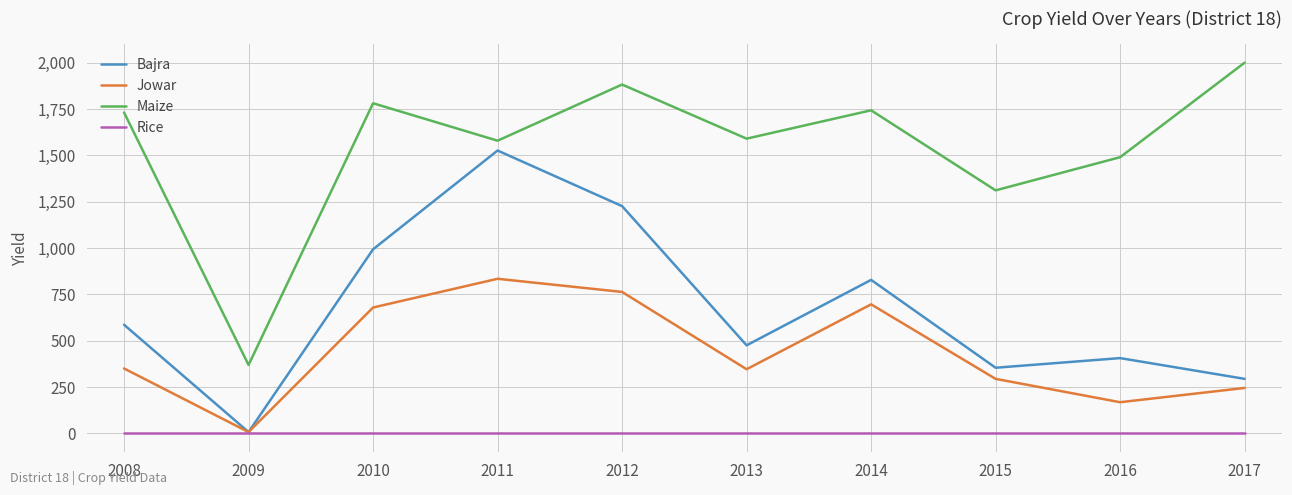

At how many categories does at least one series exceed 1712?

5